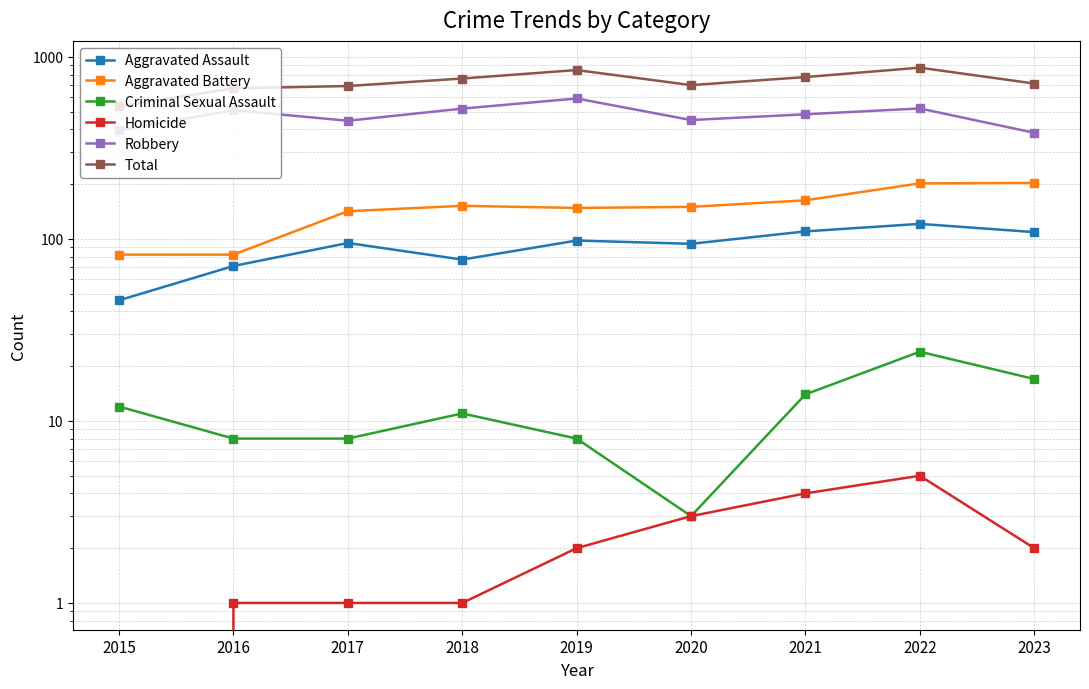

At which category does Total reach its first local valley?

2020